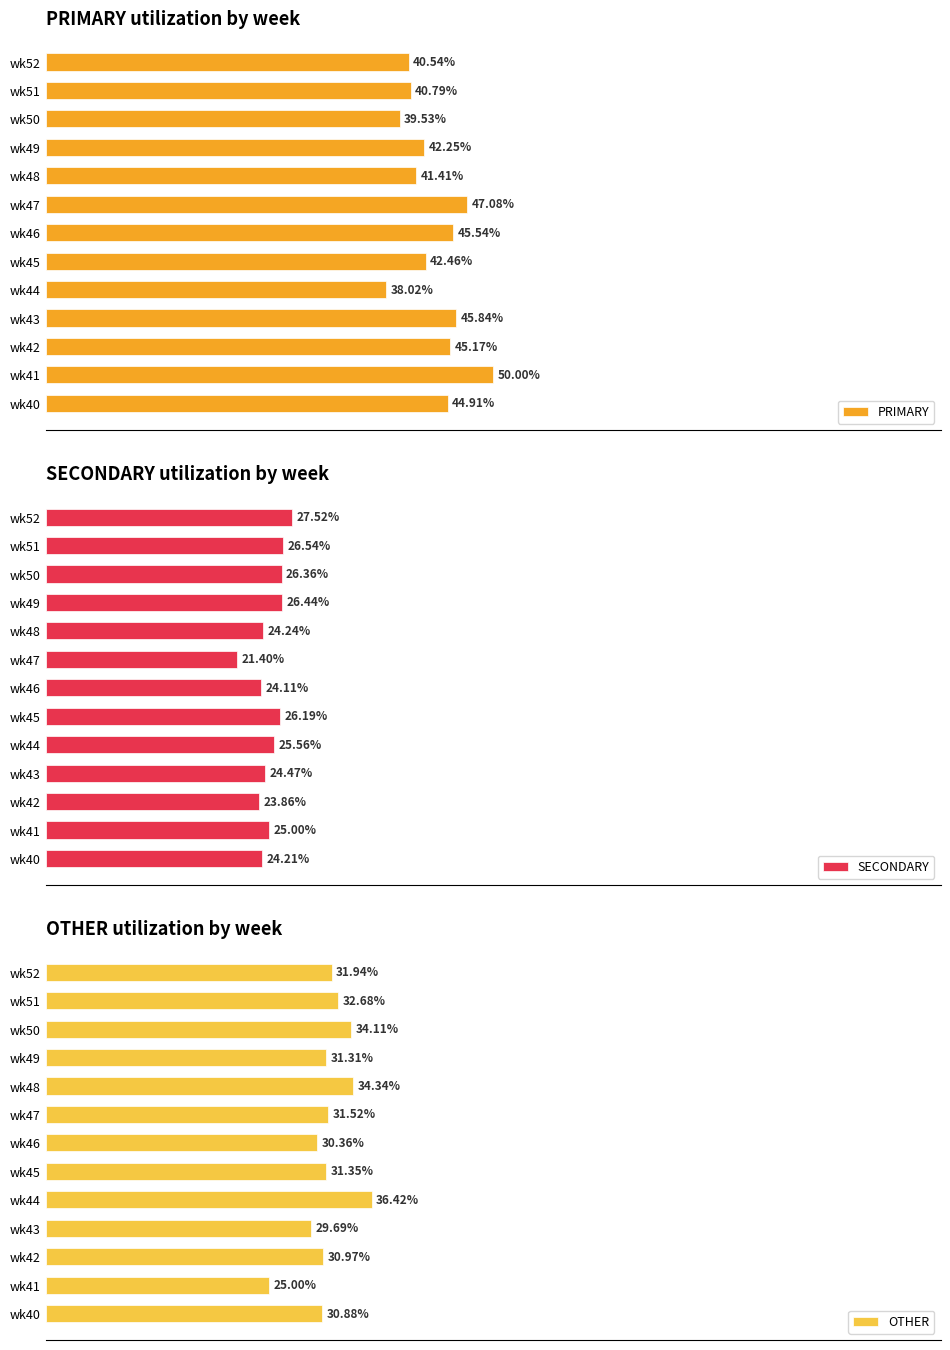

How many data points in OTHER are above 31?

8